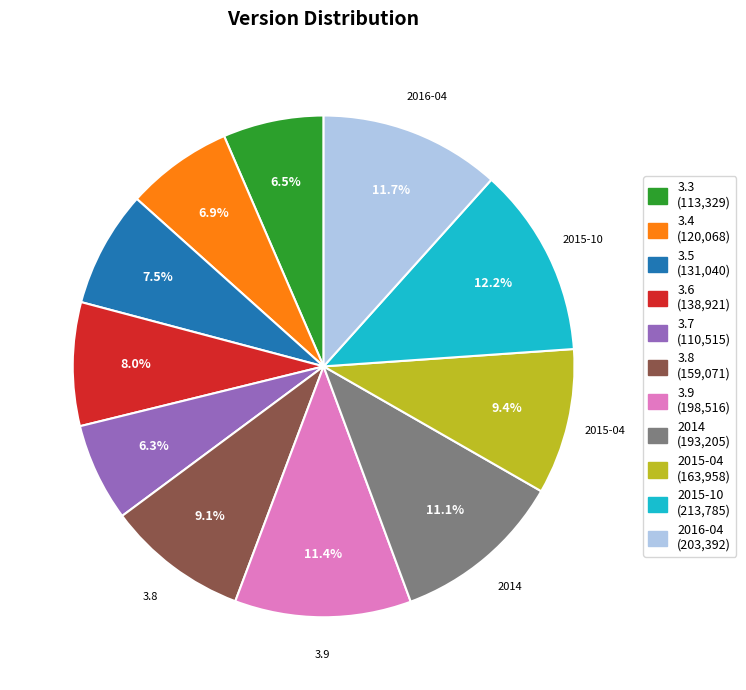

What portion of the pie excludes 3.9?

88.6%